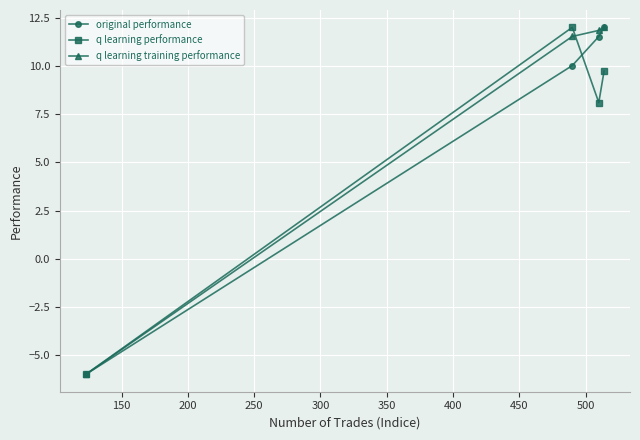

What is the average value of the q learning performance series?

6.0